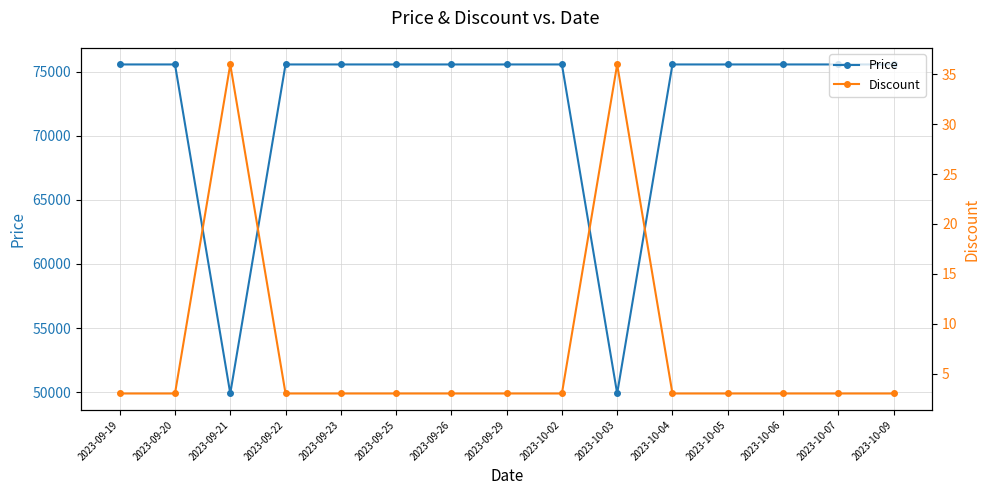

Is the value of Discount at 2023-09-25 greater than the value of Price at 2023-09-29?

No